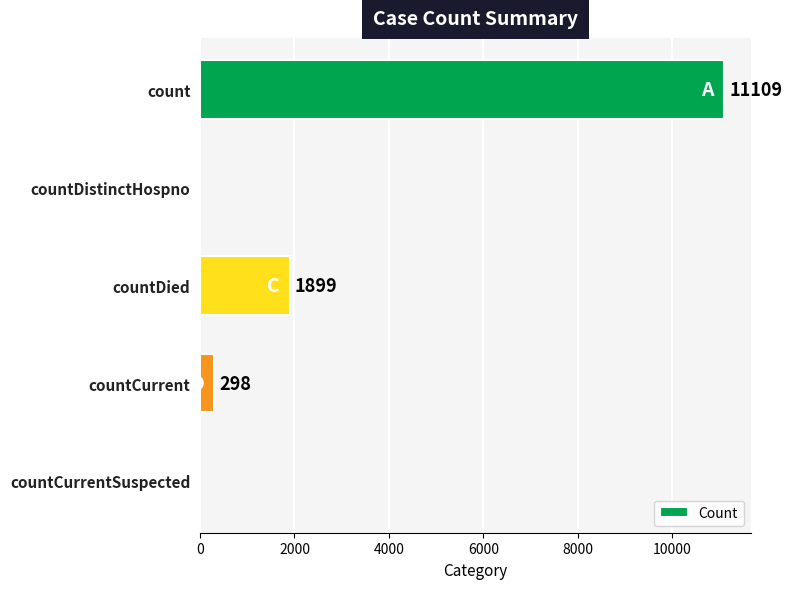

Where is the data nearest to the value 5554?

countDied